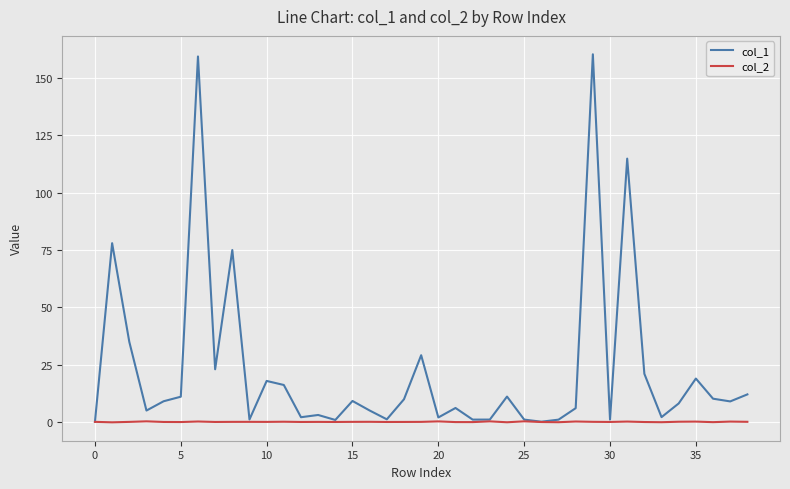

Which series has the widest spread of values?

col_1